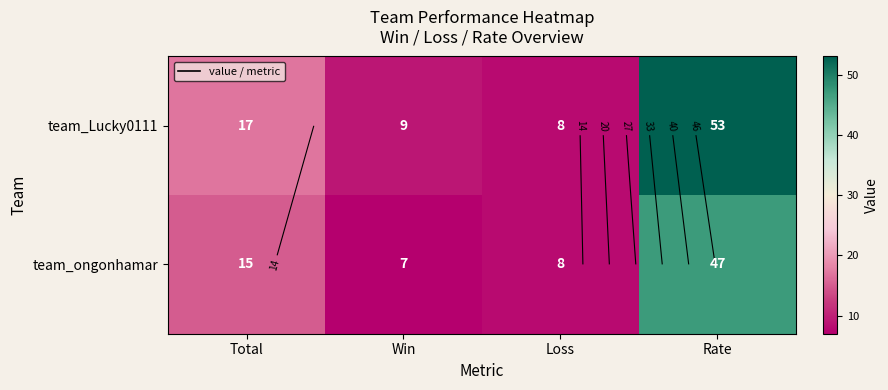

Where does the team_Lucky0111 series first go above 17?

Rate